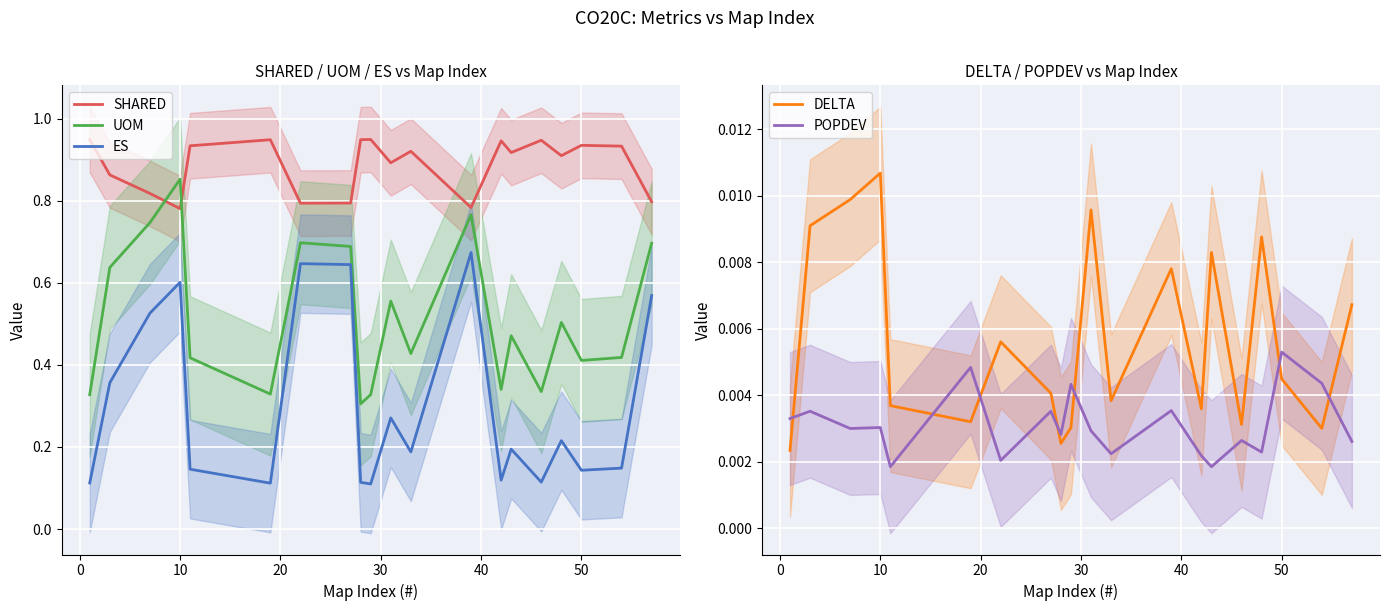

True or false: UOM and ES cross at least once.

False